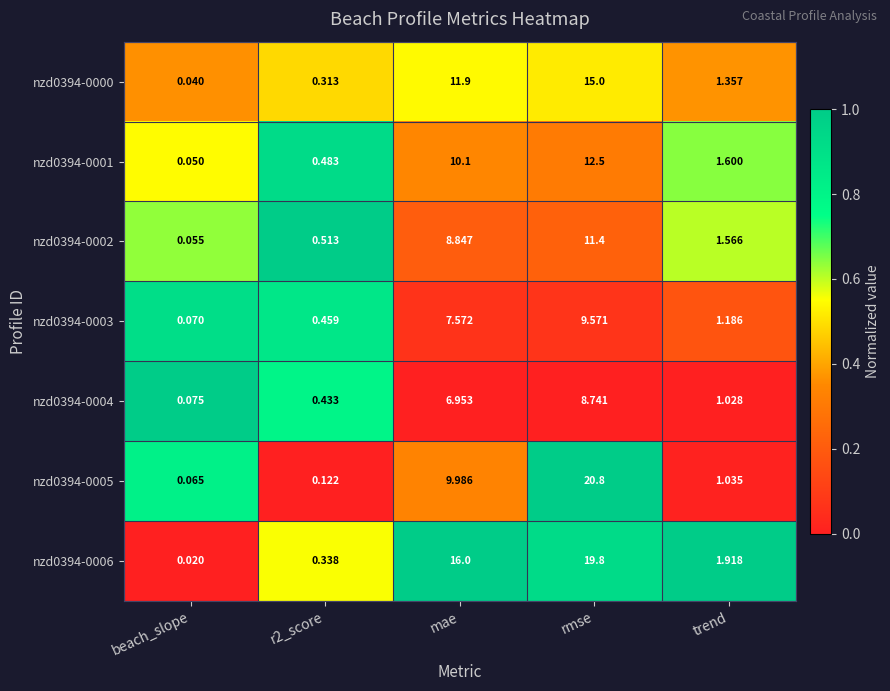

Is the value of nzd0394-0004 at mae greater than the value of nzd0394-0000 at mae?

No